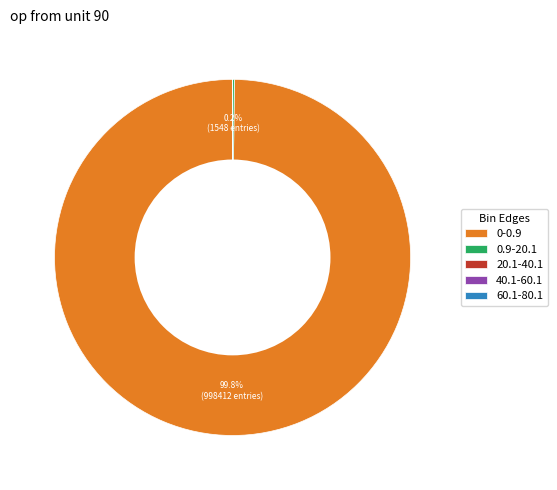

What percentage is NOT represented by 0-0.9?

0.2%